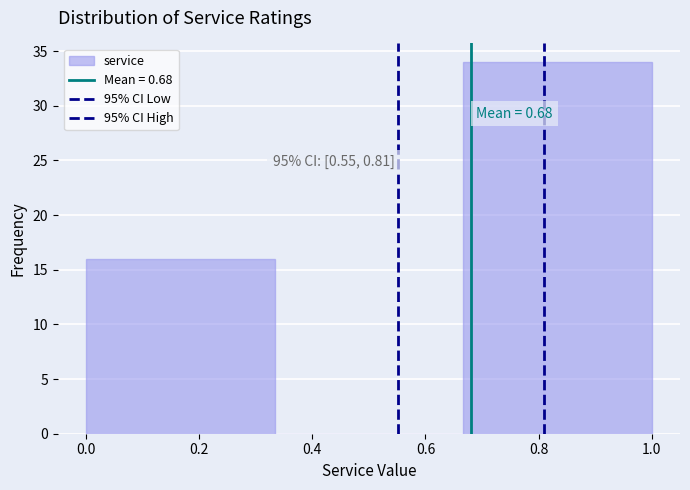

Which range on the x-axis has the tallest bar?

0.66 to 1.00